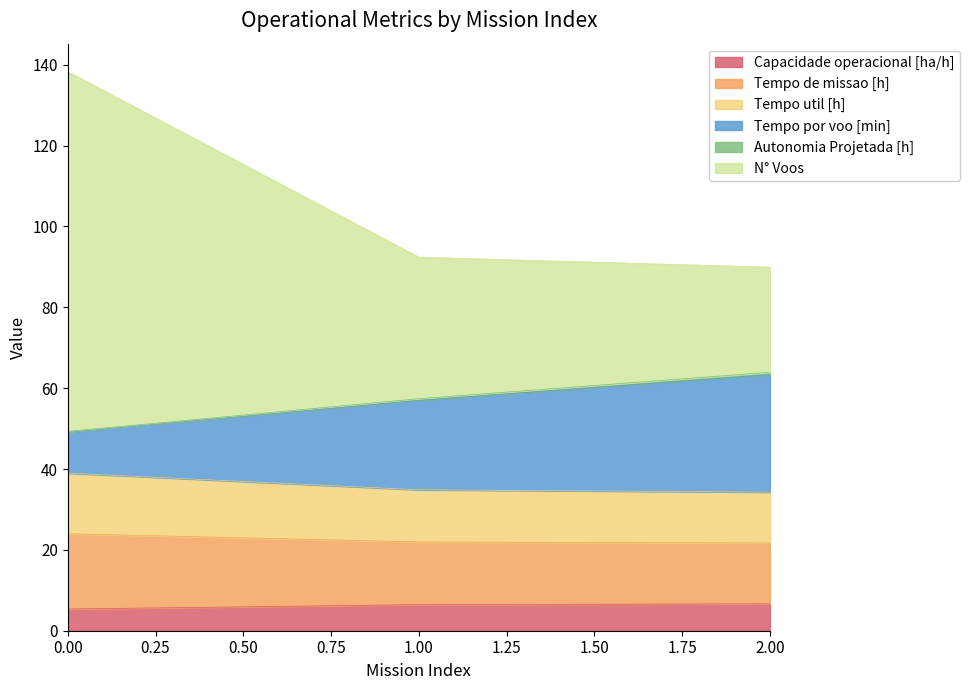

What is the lowest value of the Capacidade operacional [ha/h] series?

5.4